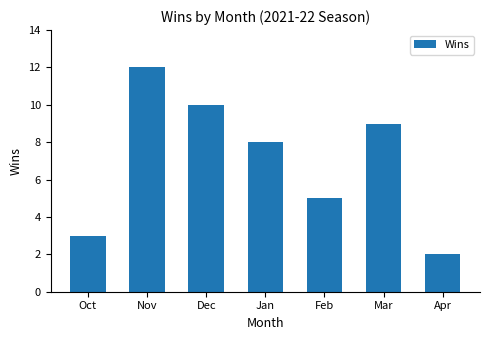

At which category does the chart reach its peak across all series?

Nov